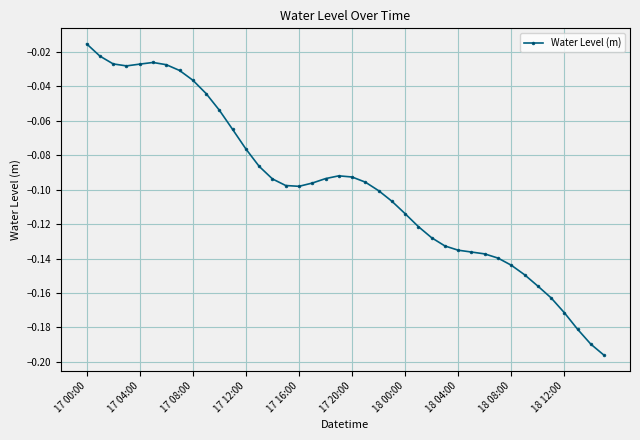

True or false: the data has more than 1 interior local peaks.

True